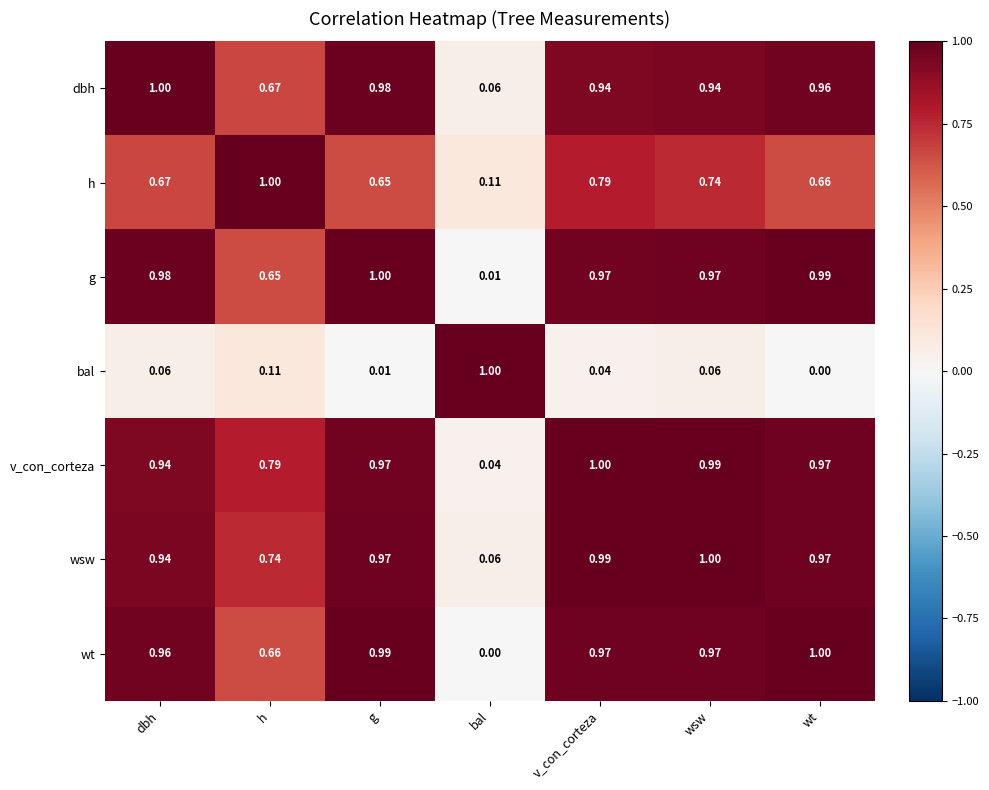

Which series changed the most between g and wsw?

h